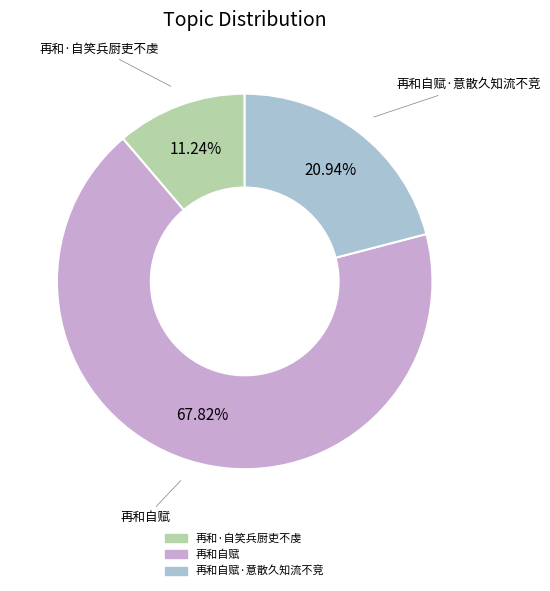

Does any single category account for the majority?

Yes